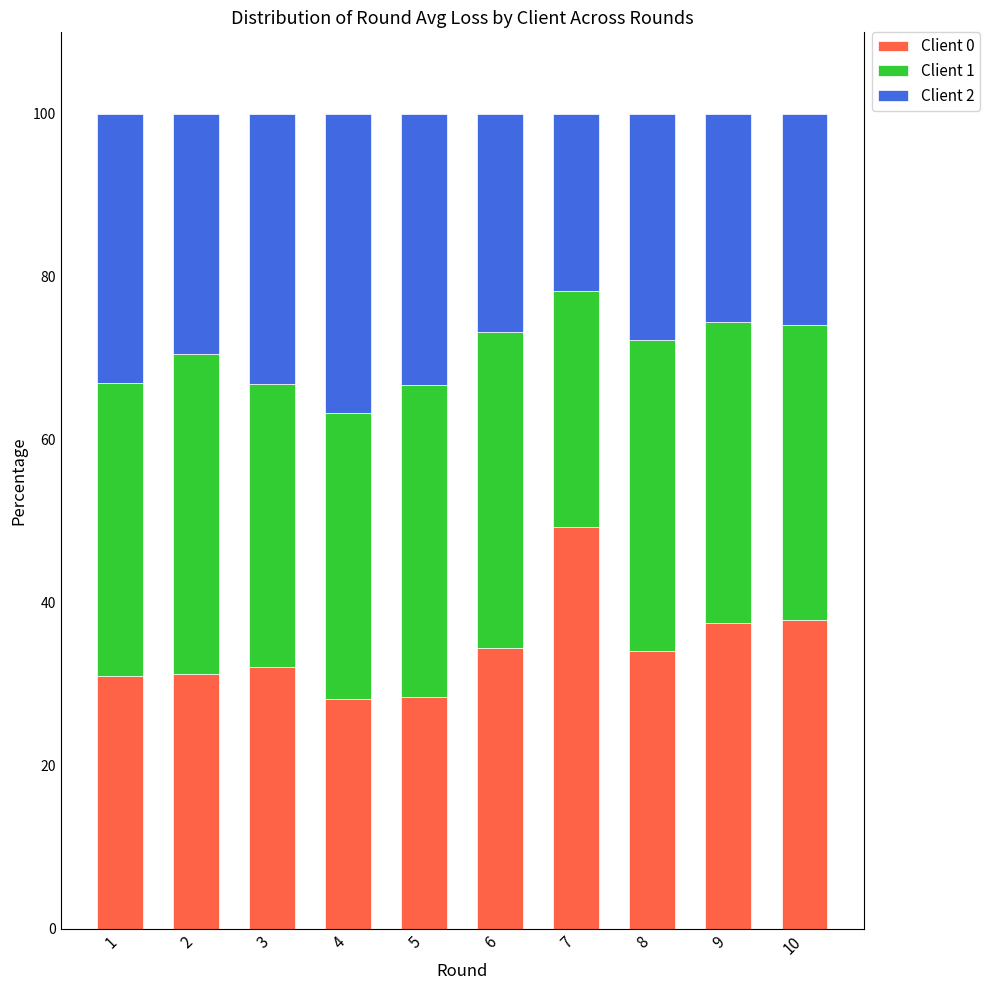

True or false: Client 0 has a value of 34.1 at 8.

True